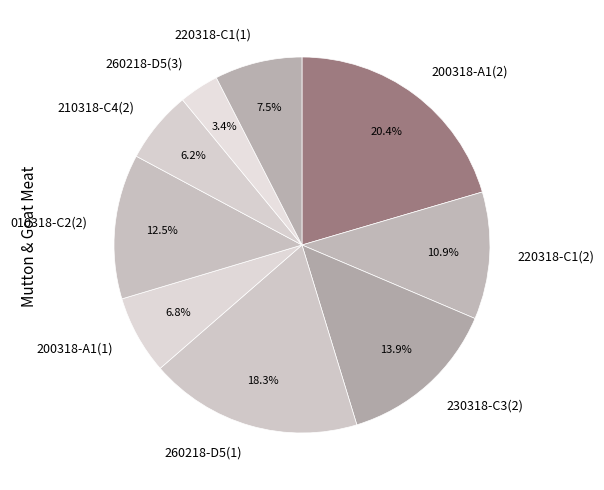

To the nearest percent, what is the difference between the largest and smallest slice percentages?

17%